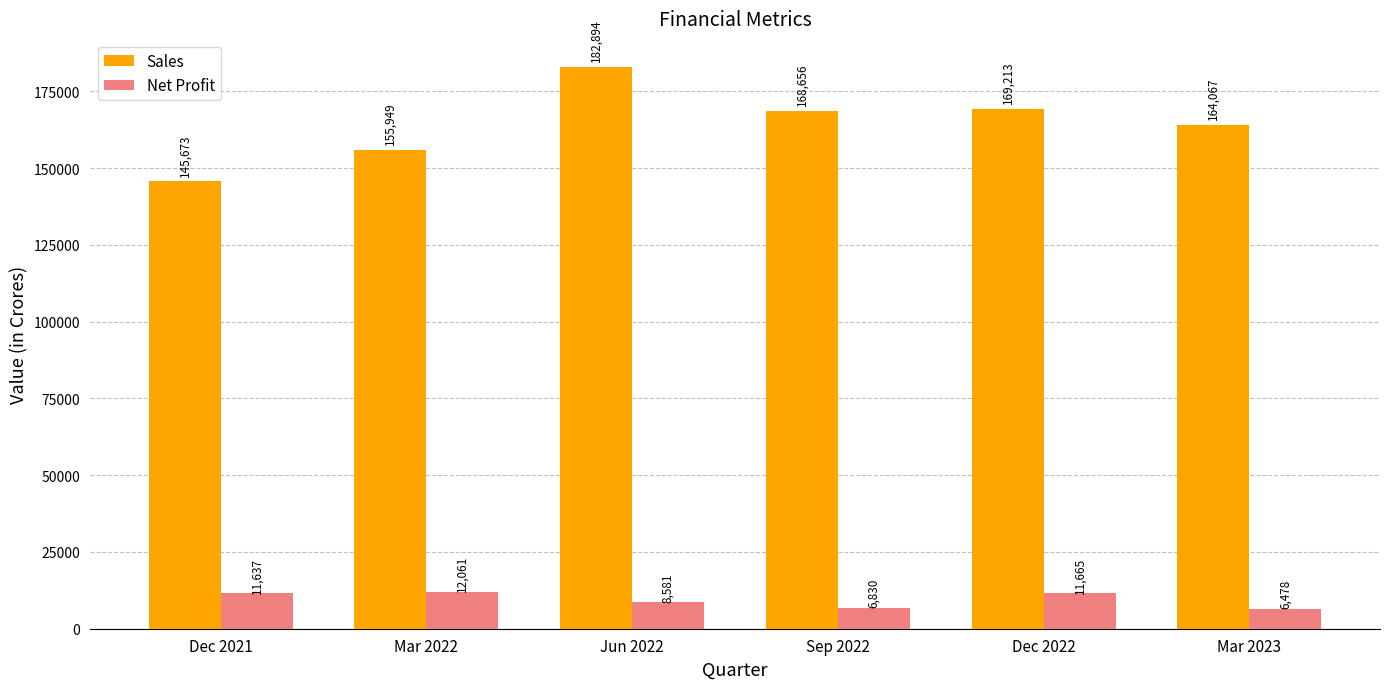

List the series in order of their overall mean, highest first.

Sales, Net Profit